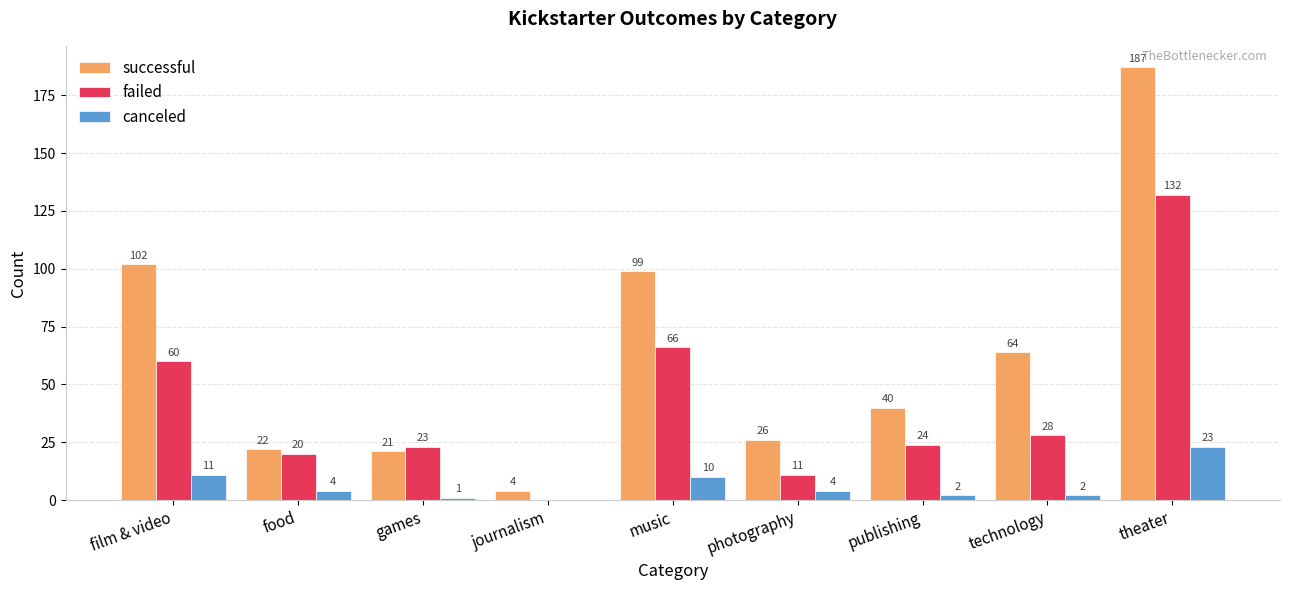

Is the value of failed at food greater than the value of canceled at food?

Yes